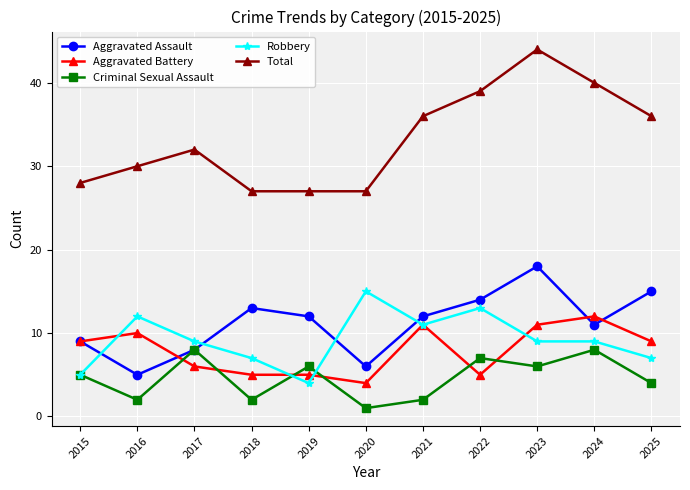

True or false: Criminal Sexual Assault has more than 1 points higher than both neighbors.

True